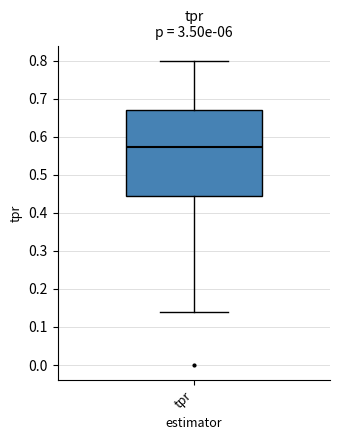

Read this box plot against the y-axis: the position of the median line, the range covered by the box, and the ends of both whiskers. The values are not printed on the chart, so give them approximately, as read against the axis.

median 0.57, box 0.44 to 0.67, whiskers 0.14 to 0.80